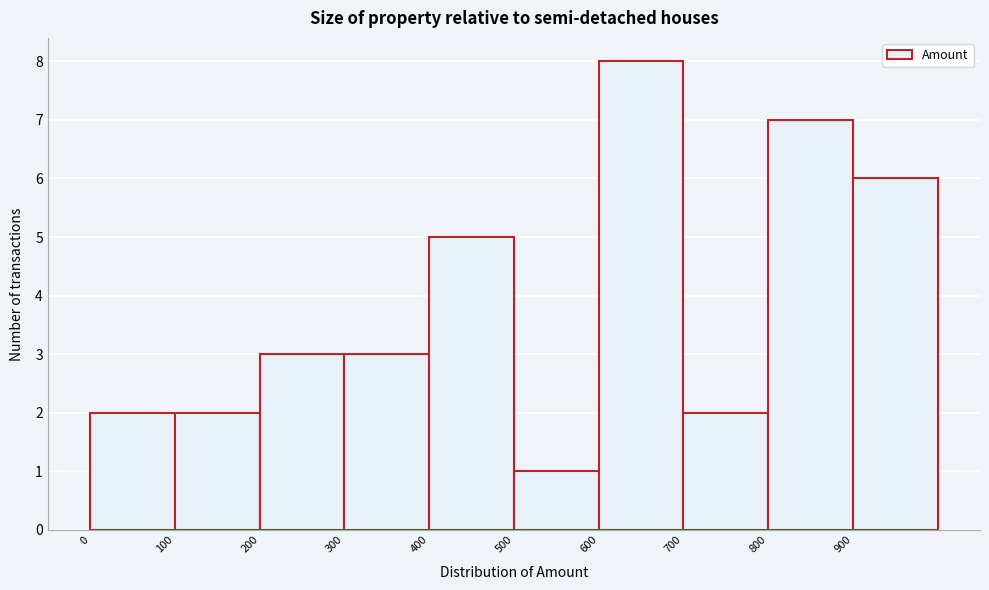

Reading left to right, list every bar in this chart as the range it spans on the x-axis followed by its height. The values are not printed on the chart, so give them approximately, as read against the axis.

0 to 100: 2
100 to 200: 2
200 to 300: 3
300 to 400: 3
400 to 500: 5
500 to 600: 1
600 to 700: 8
700 to 800: 2
800 to 900: 7
900 to 1000: 6